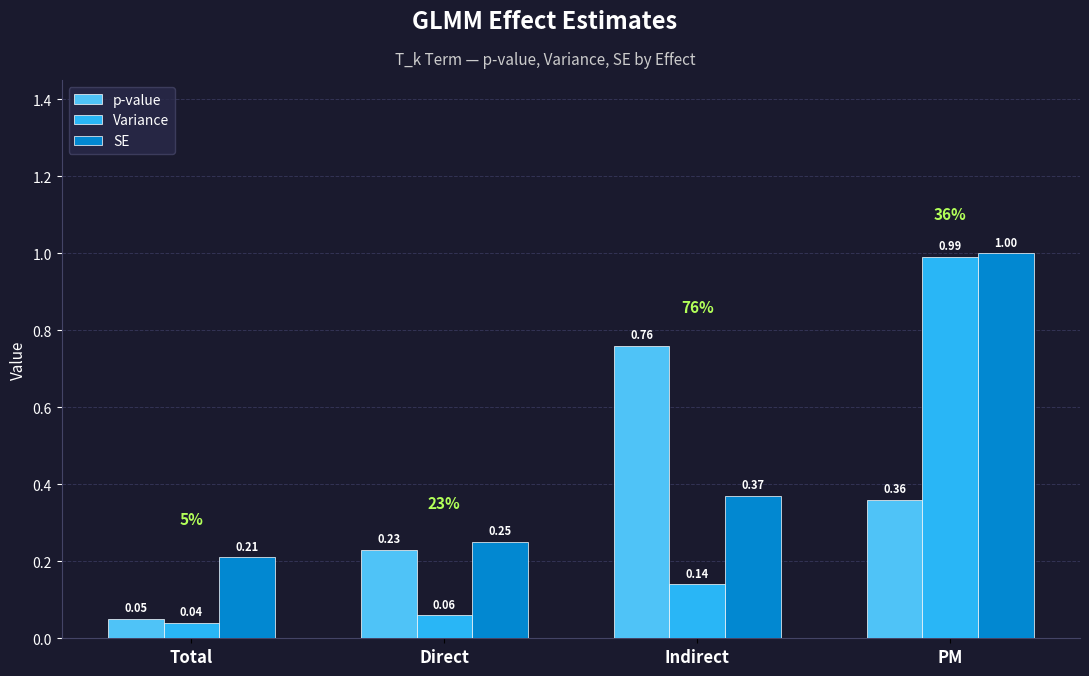

How many bars are there in each group?

3